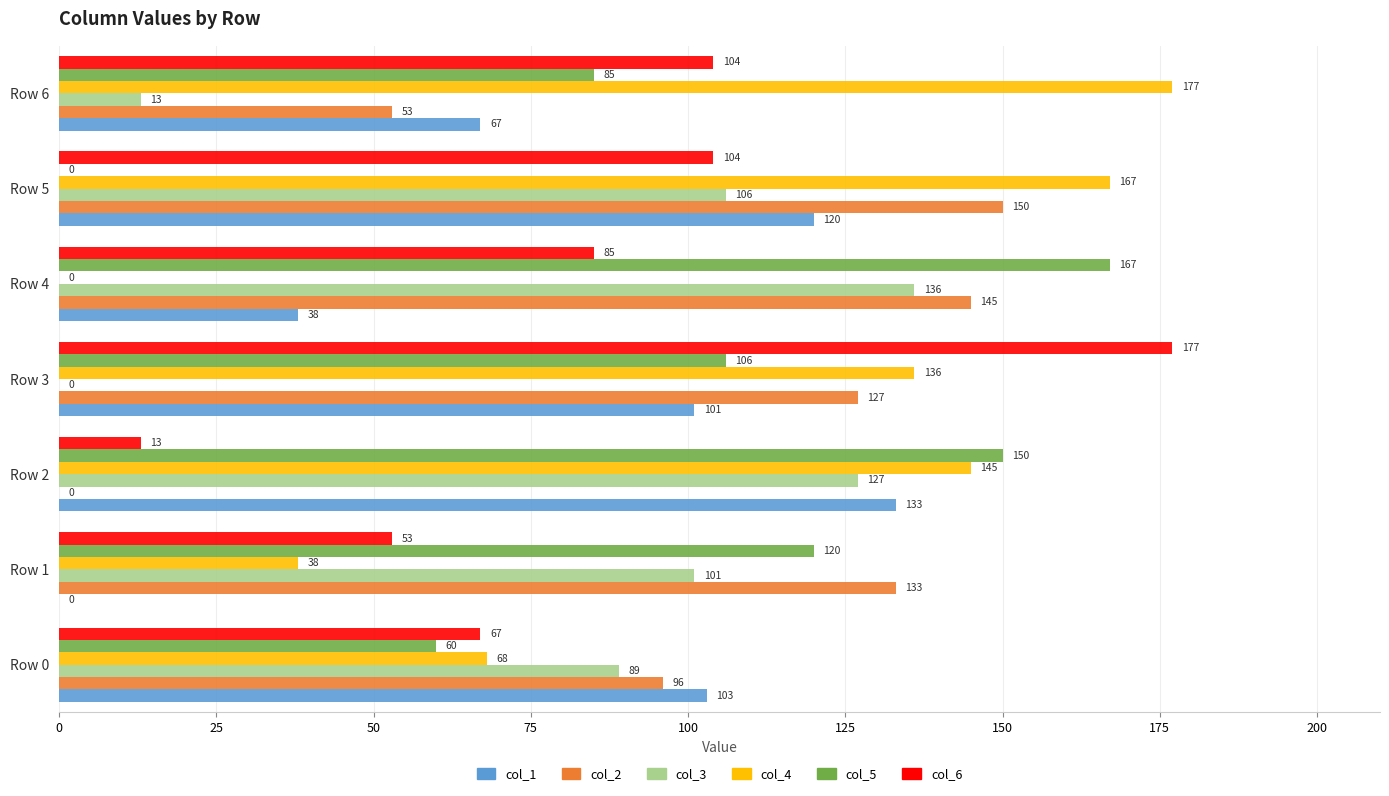

True or false: col_3 has a value of 136 at Row 4.

True